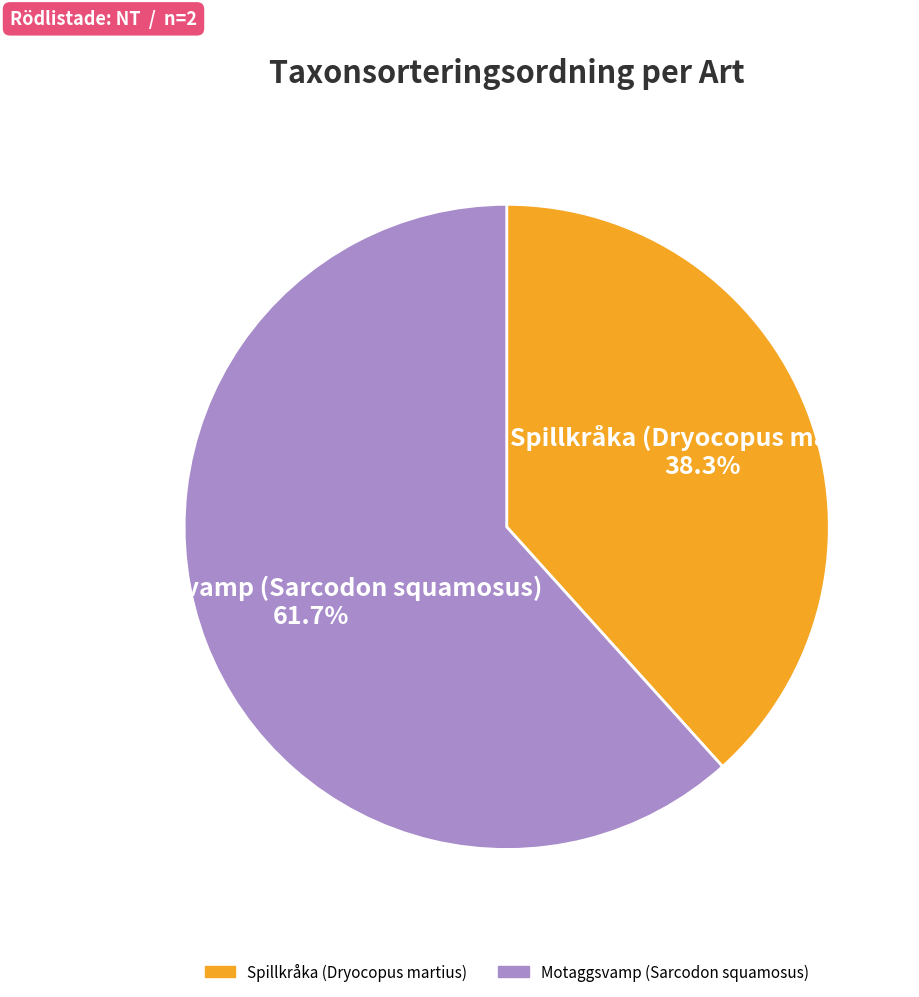

To the nearest percent, what is the difference between the largest and smallest slice percentages?

23%